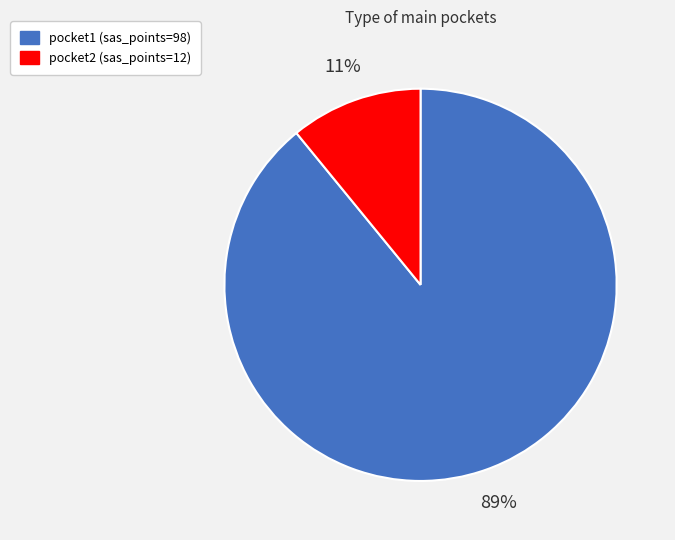

To the nearest percent, what percentage of the pie is pocket1?

89%